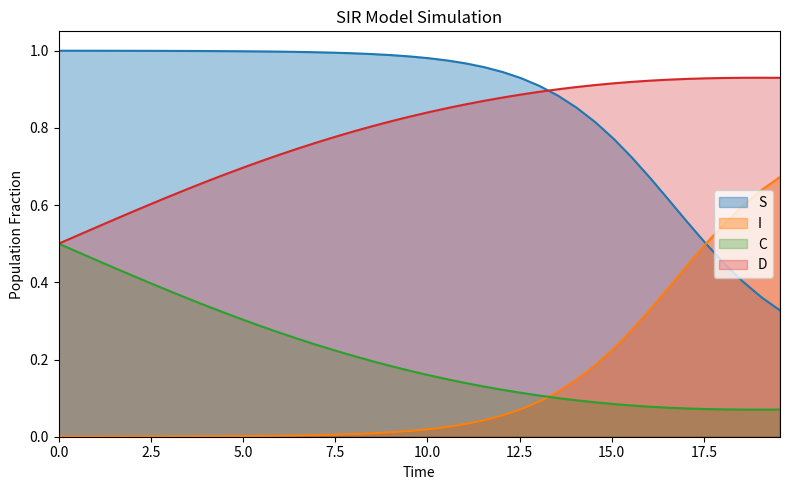

Between 11 and 23, which is larger?

11